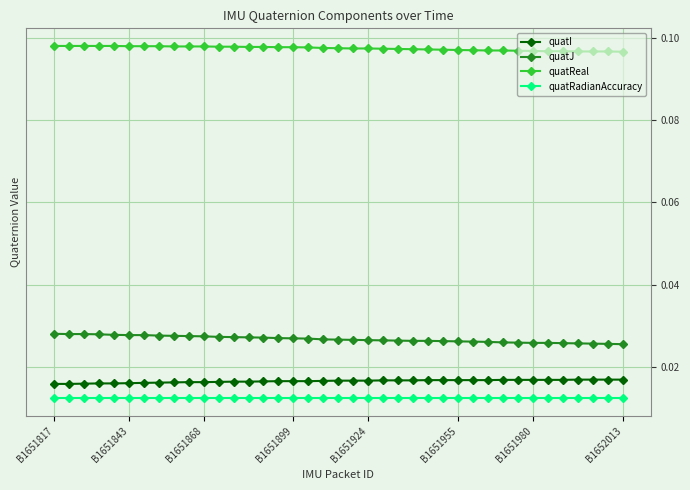

List the series in order of their peak value, highest first.

quatReal, quatJ, quatI, quatRadianAccuracy